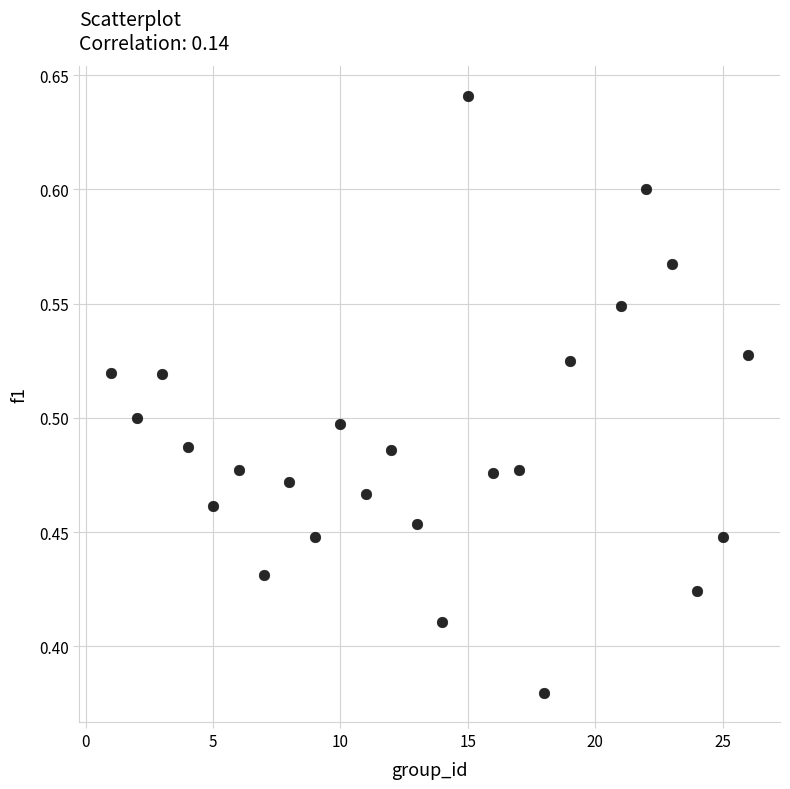

What is the range of Y values (max minus min)?

0.3